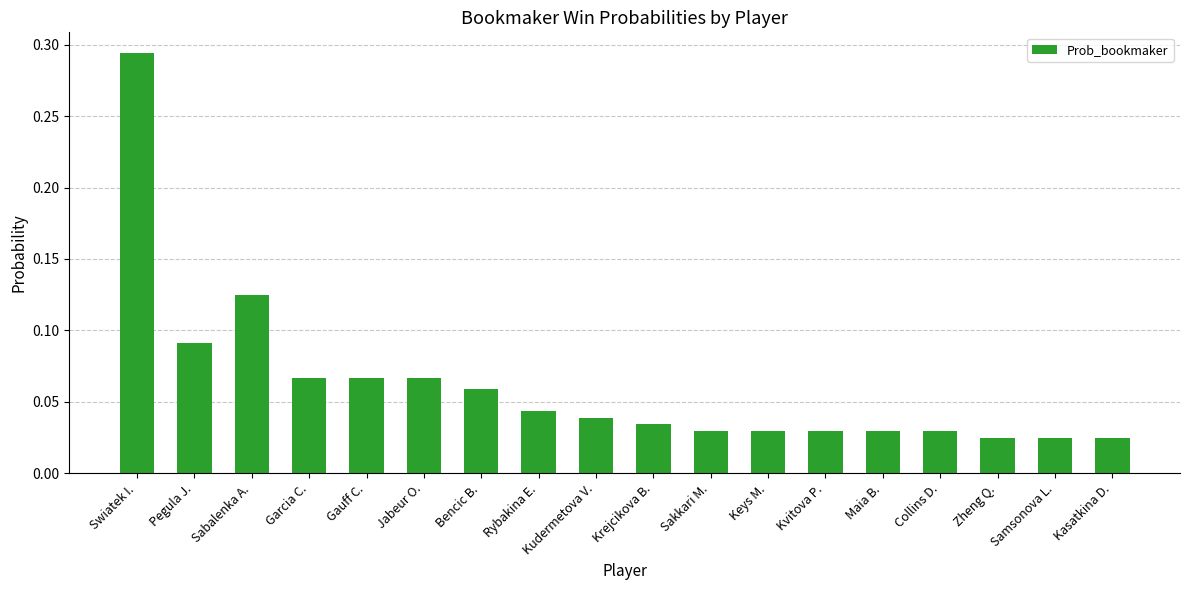

What is the sum of all values?

1.1